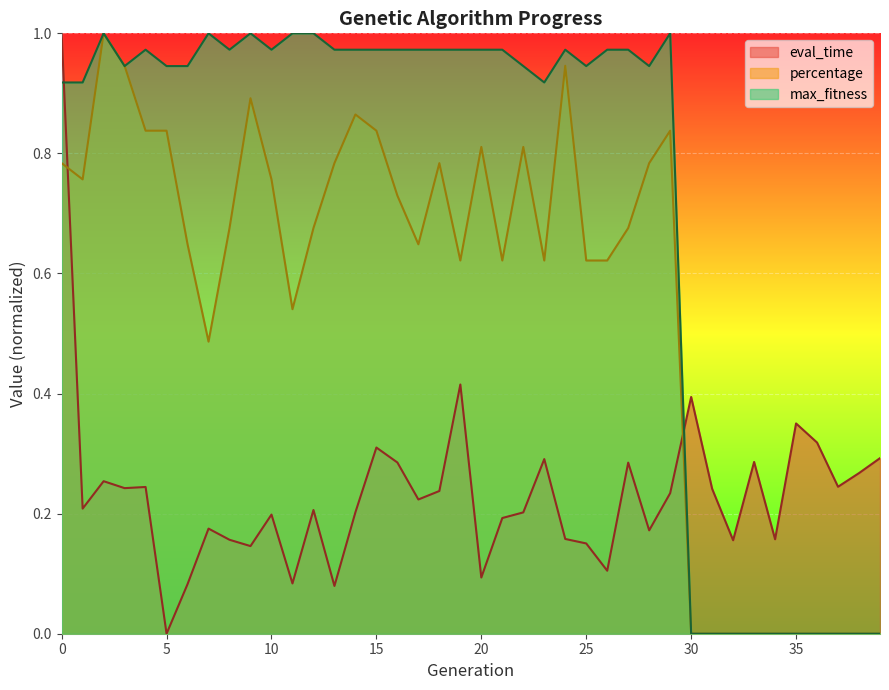

Where do eval_time and percentage first cross each other?

0 and 1